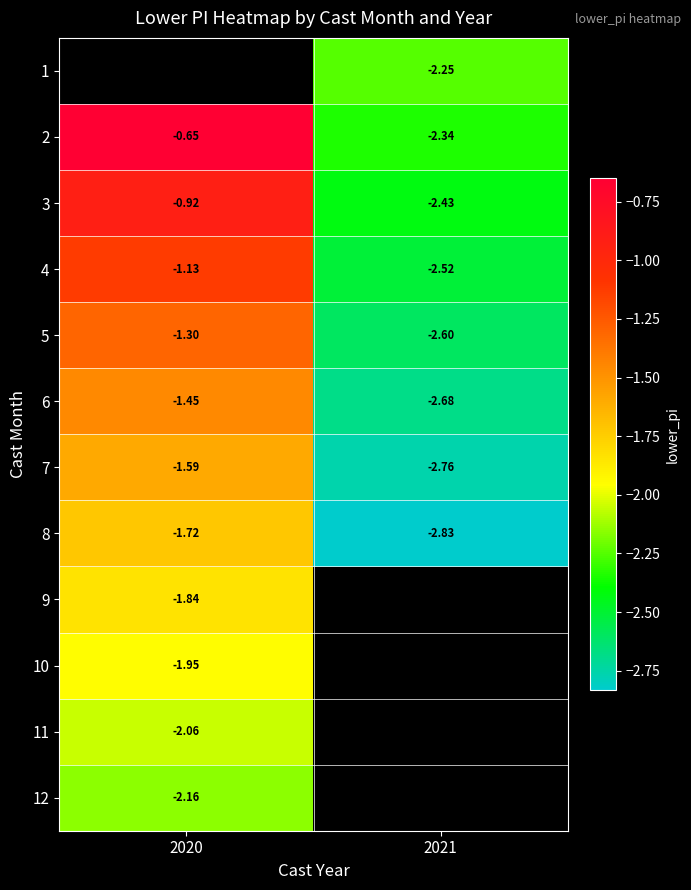

What is the minimum value shown in the chart?

-2.8